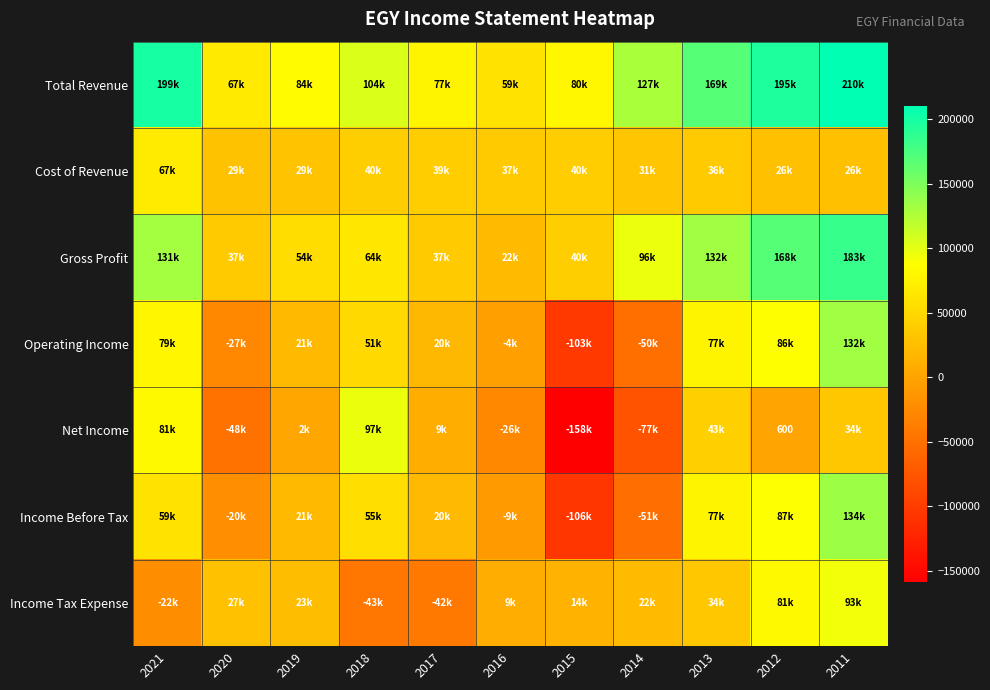

Is it true that Net Income equals 1040 at 2012?

False